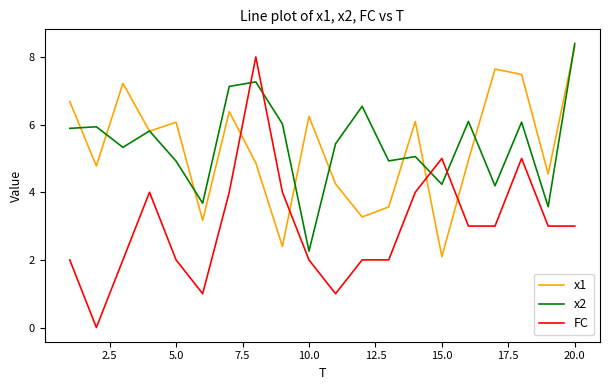

Which series ends up on top after the final intersection of x1 and FC?

x1